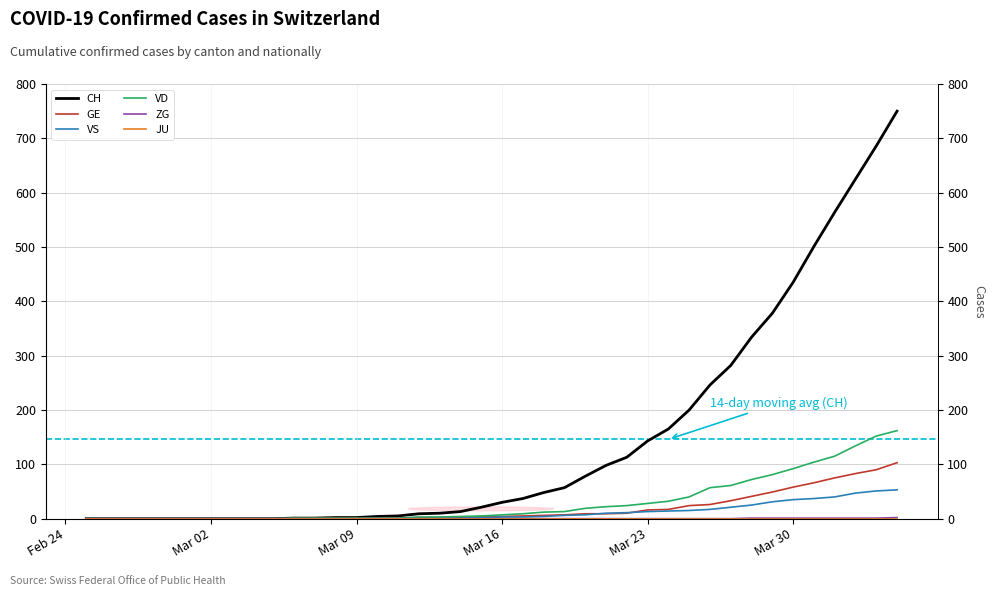

True or false: JU has more than 2 points higher than both neighbors.

False